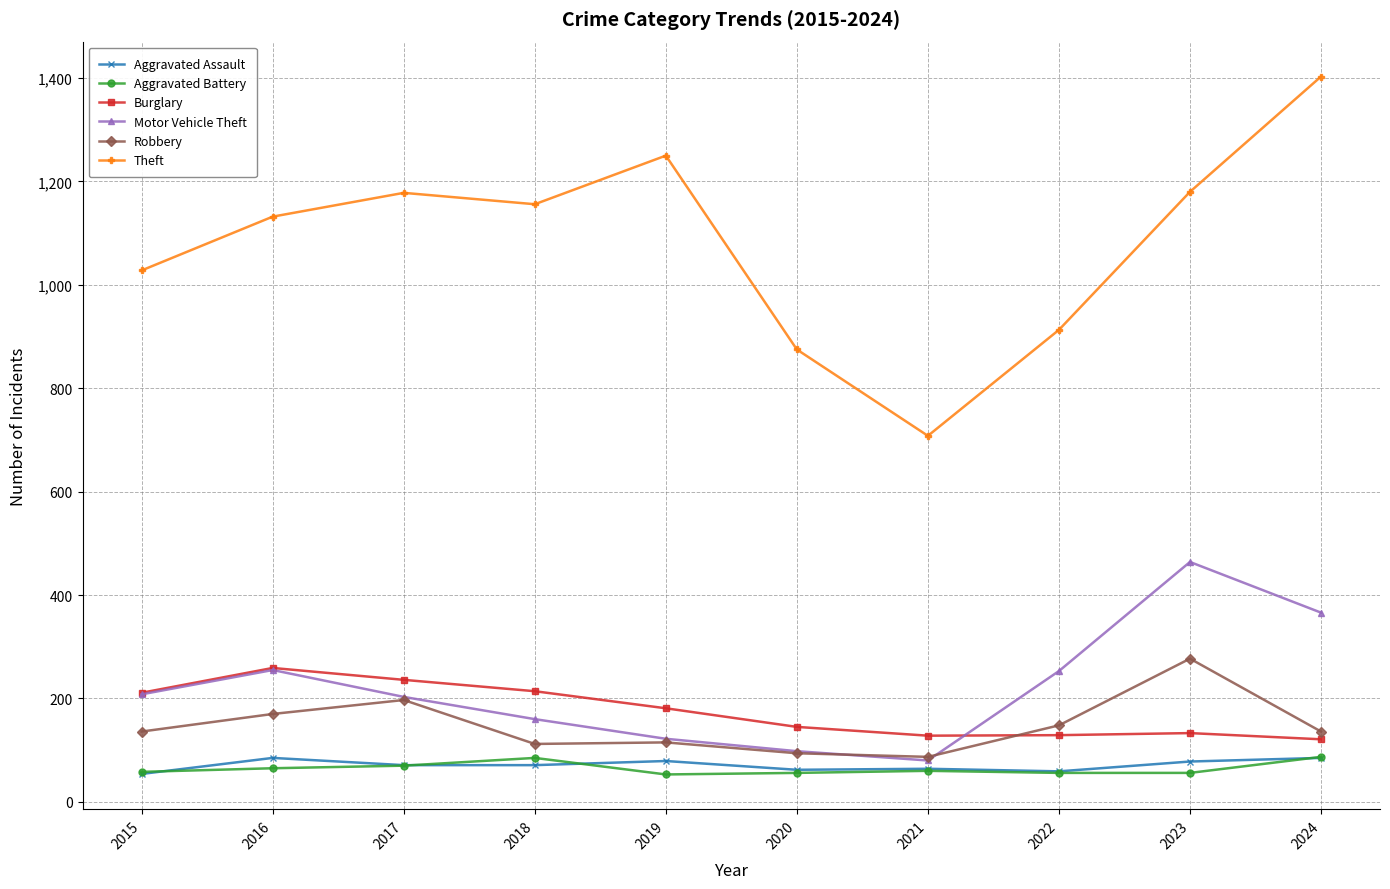

How many interior local valleys does the Motor Vehicle Theft series have?

1